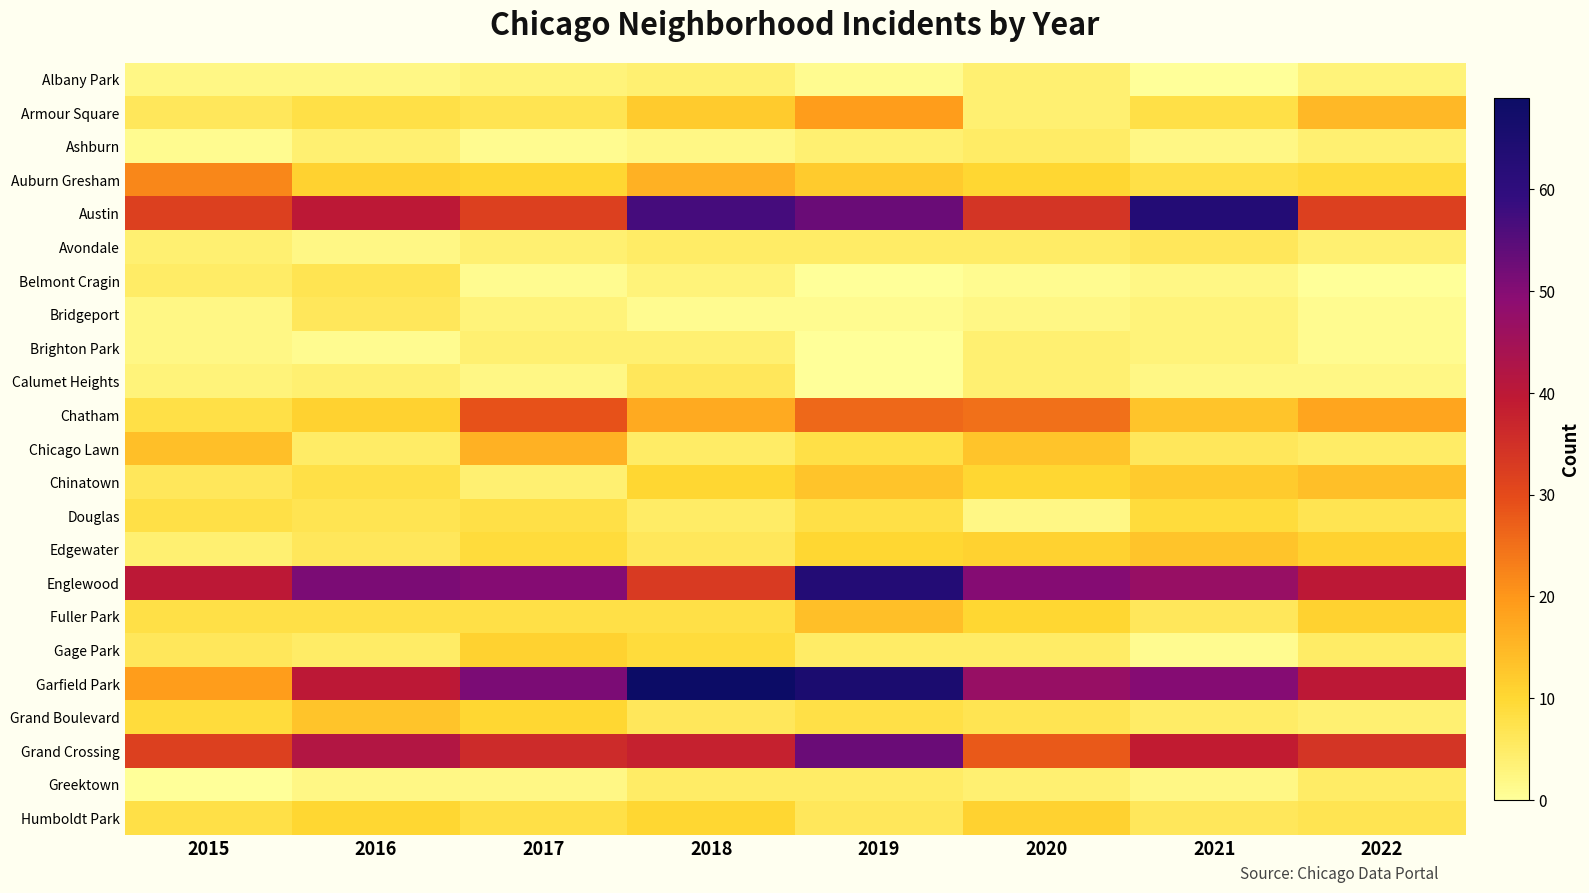

At which category does the chart reach its peak across all series?

2018